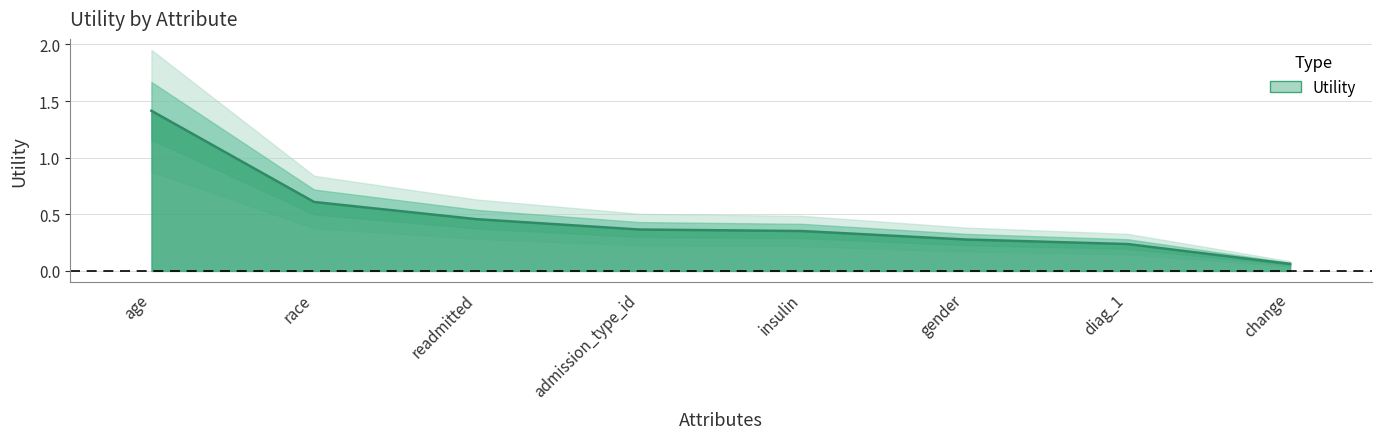

Which label corresponds to the largest value in the chart?

age